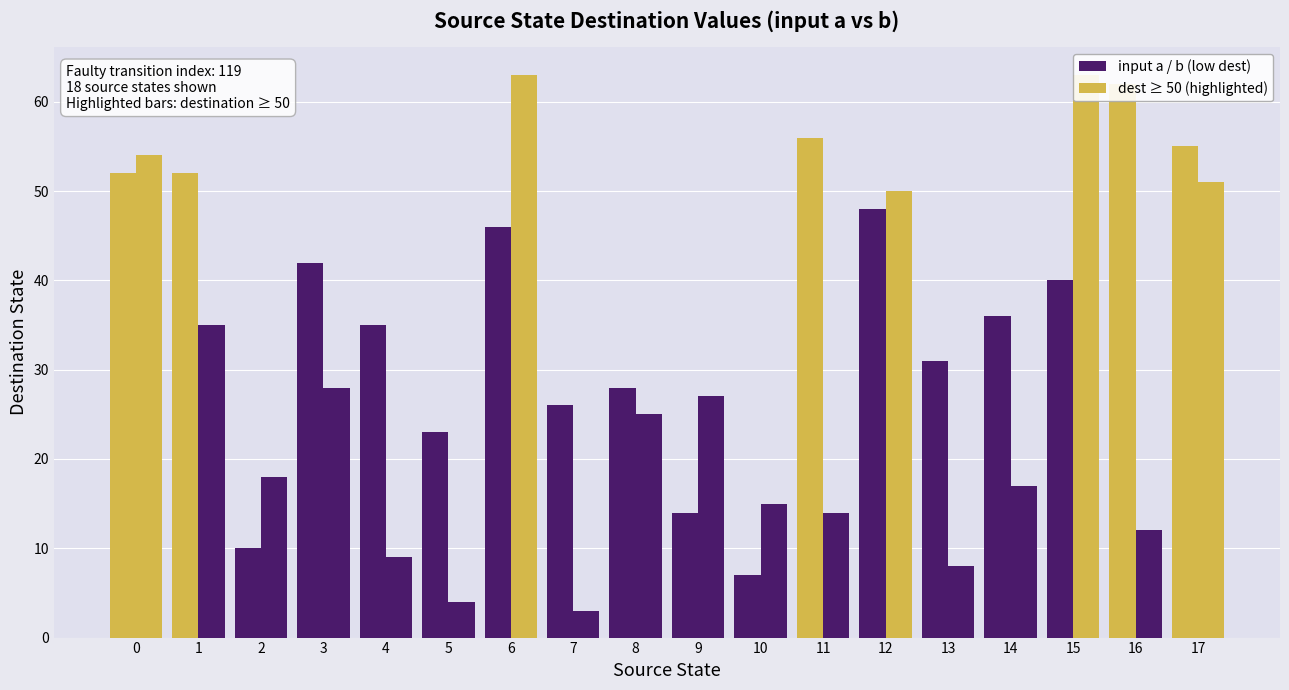

Where is input b nearest to the value 33?

1